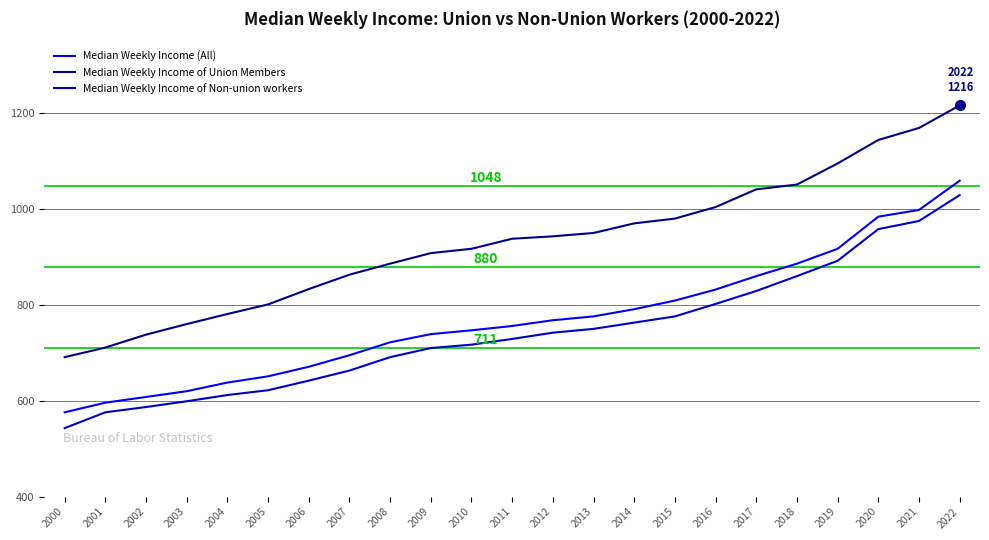

Between 2013 and 2016, which series saw the biggest shift?

Median Weekly Income (All)